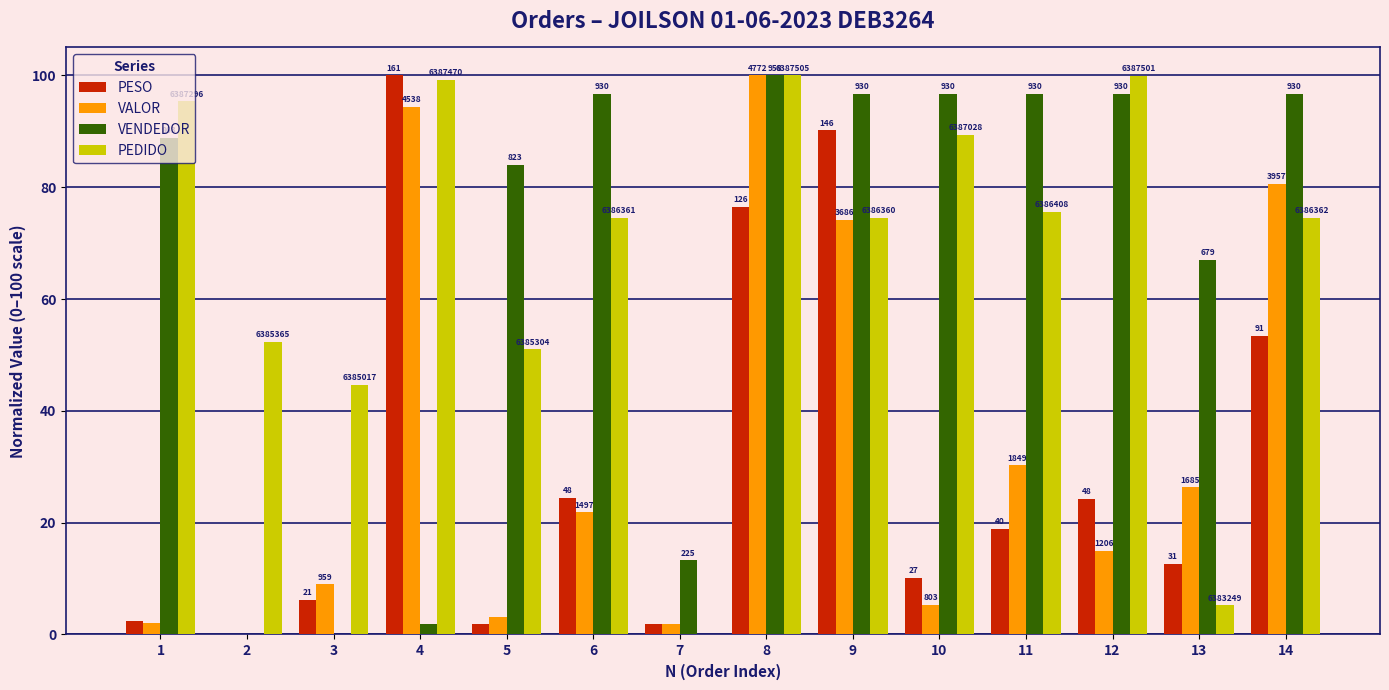

List the labels in order of PEDIDO value, smallest first.

7, 13, 3, 5, 2, 9, 6, 14, 11, 10, 1, 4, 12, 8